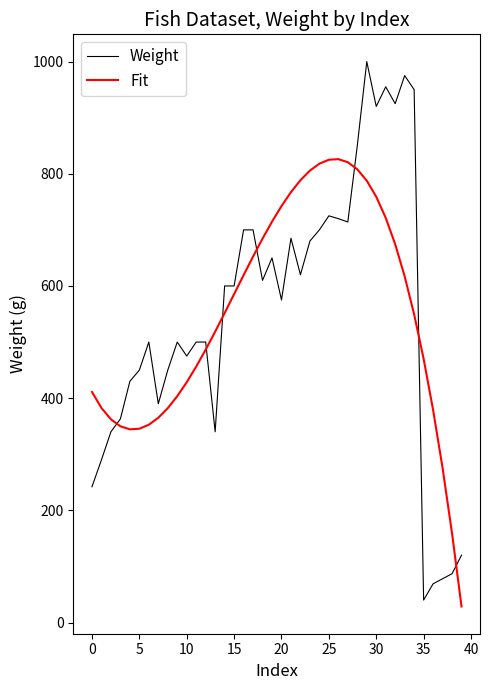

What is the average value of the Weight series?

550.5